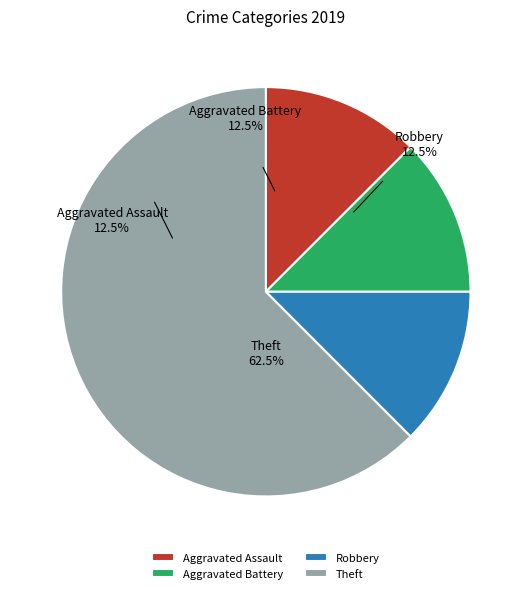

Combined, do Aggravated Battery and Aggravated Assault account for over 50%?

No